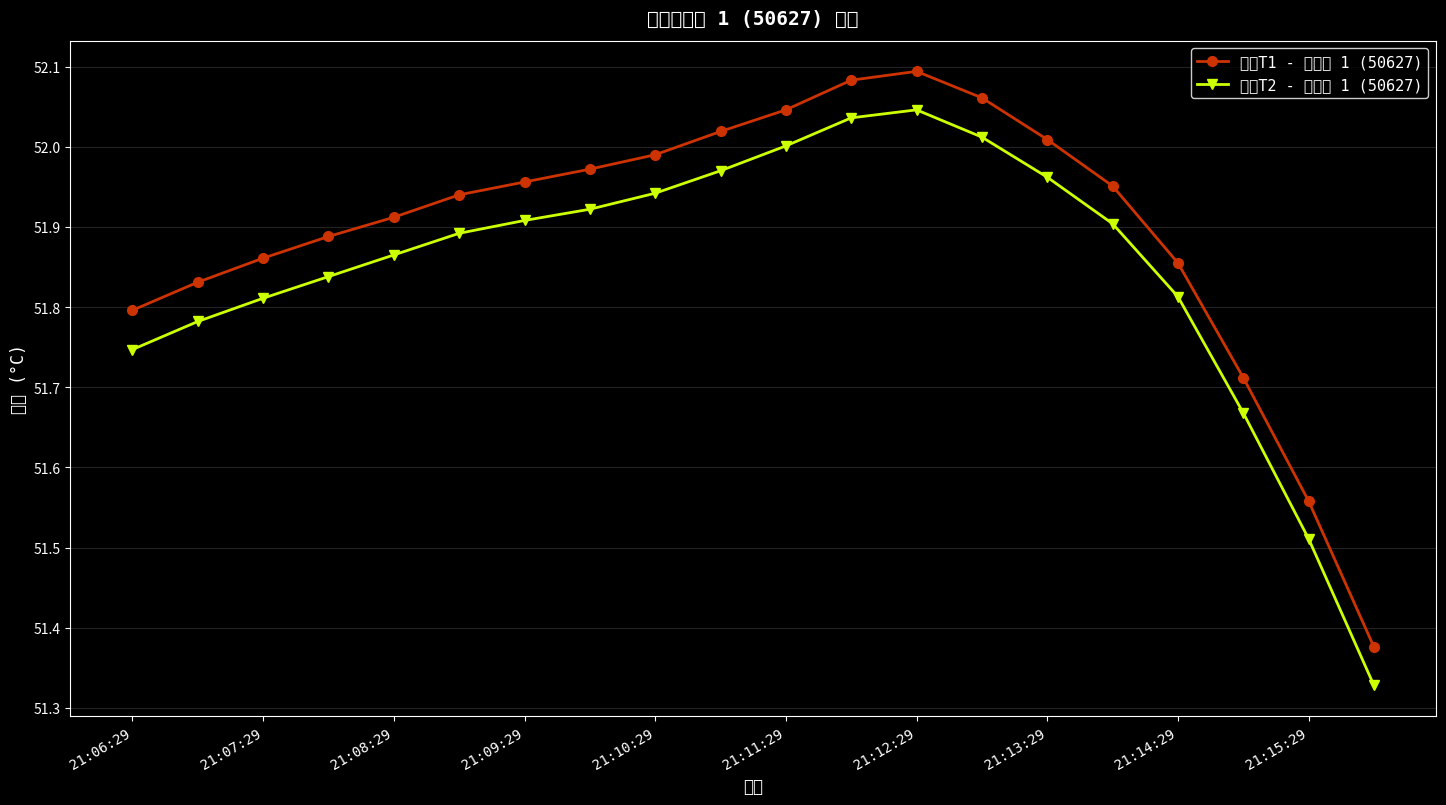

Which category has the highest value in the 温度T2 - 传感器 1 (50627) series?

21:12:29